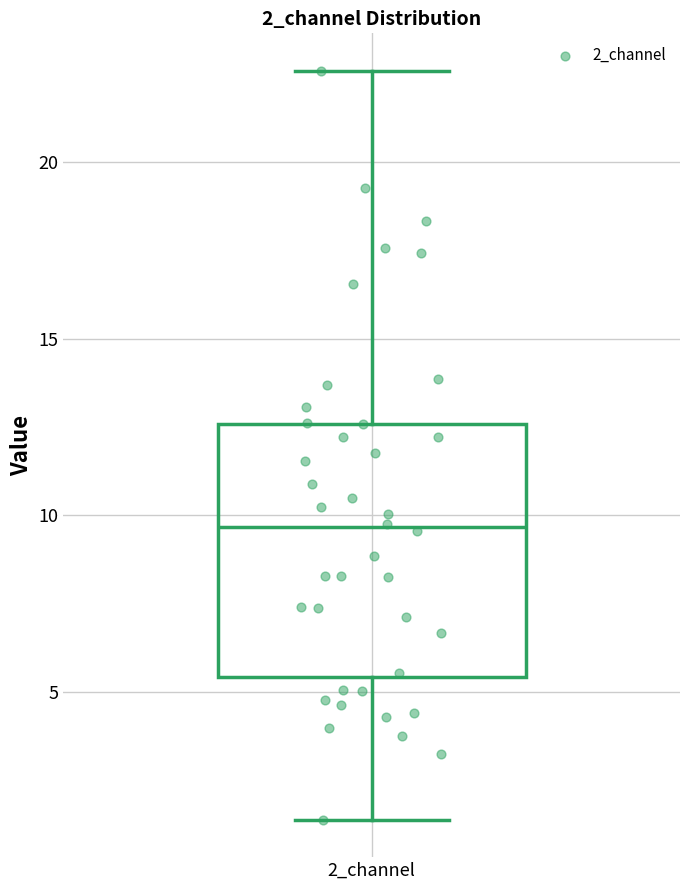

Where does the median line of the box for 2_channel sit on the y-axis? The values are not printed on the chart, so give them approximately, as read against the axis.

9.5